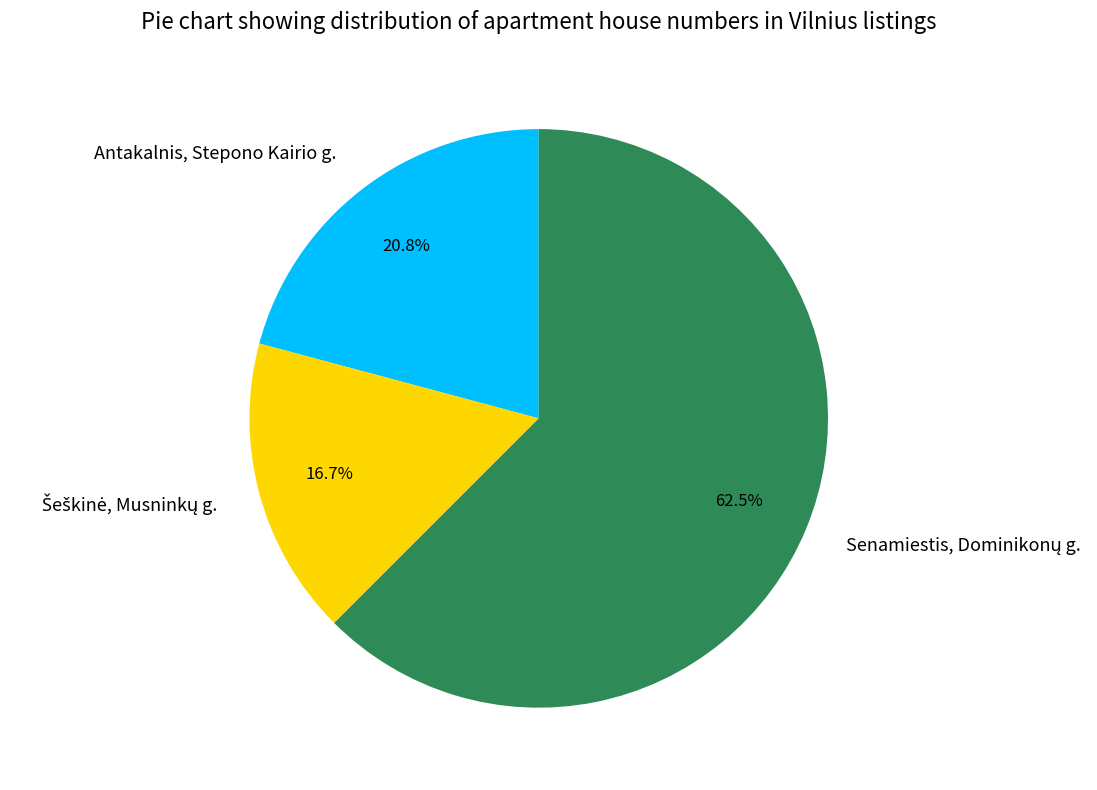

How many segments does this pie chart have?

3